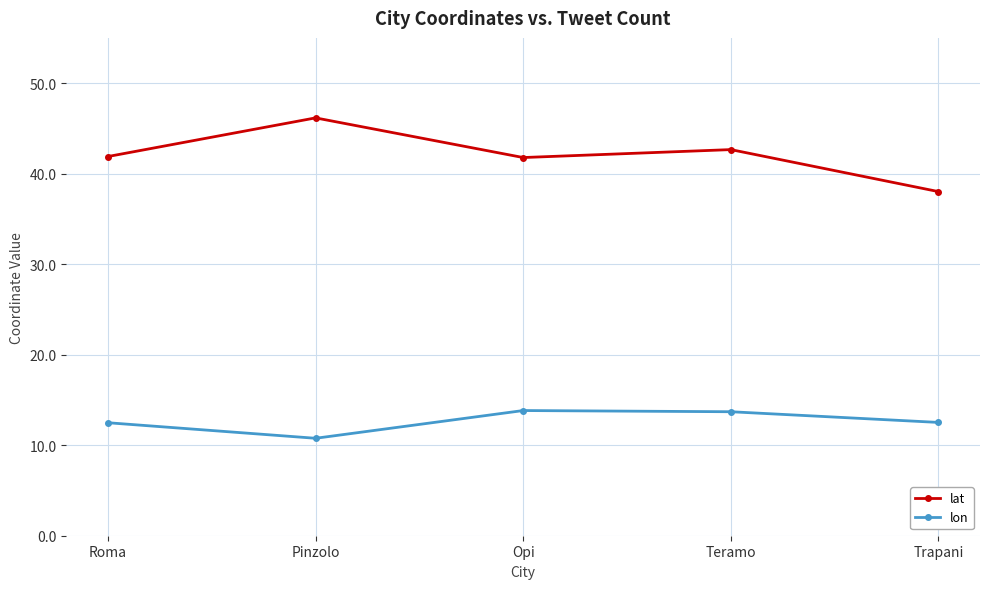

Is the value of lon at Roma greater than the value of lat at Roma?

No